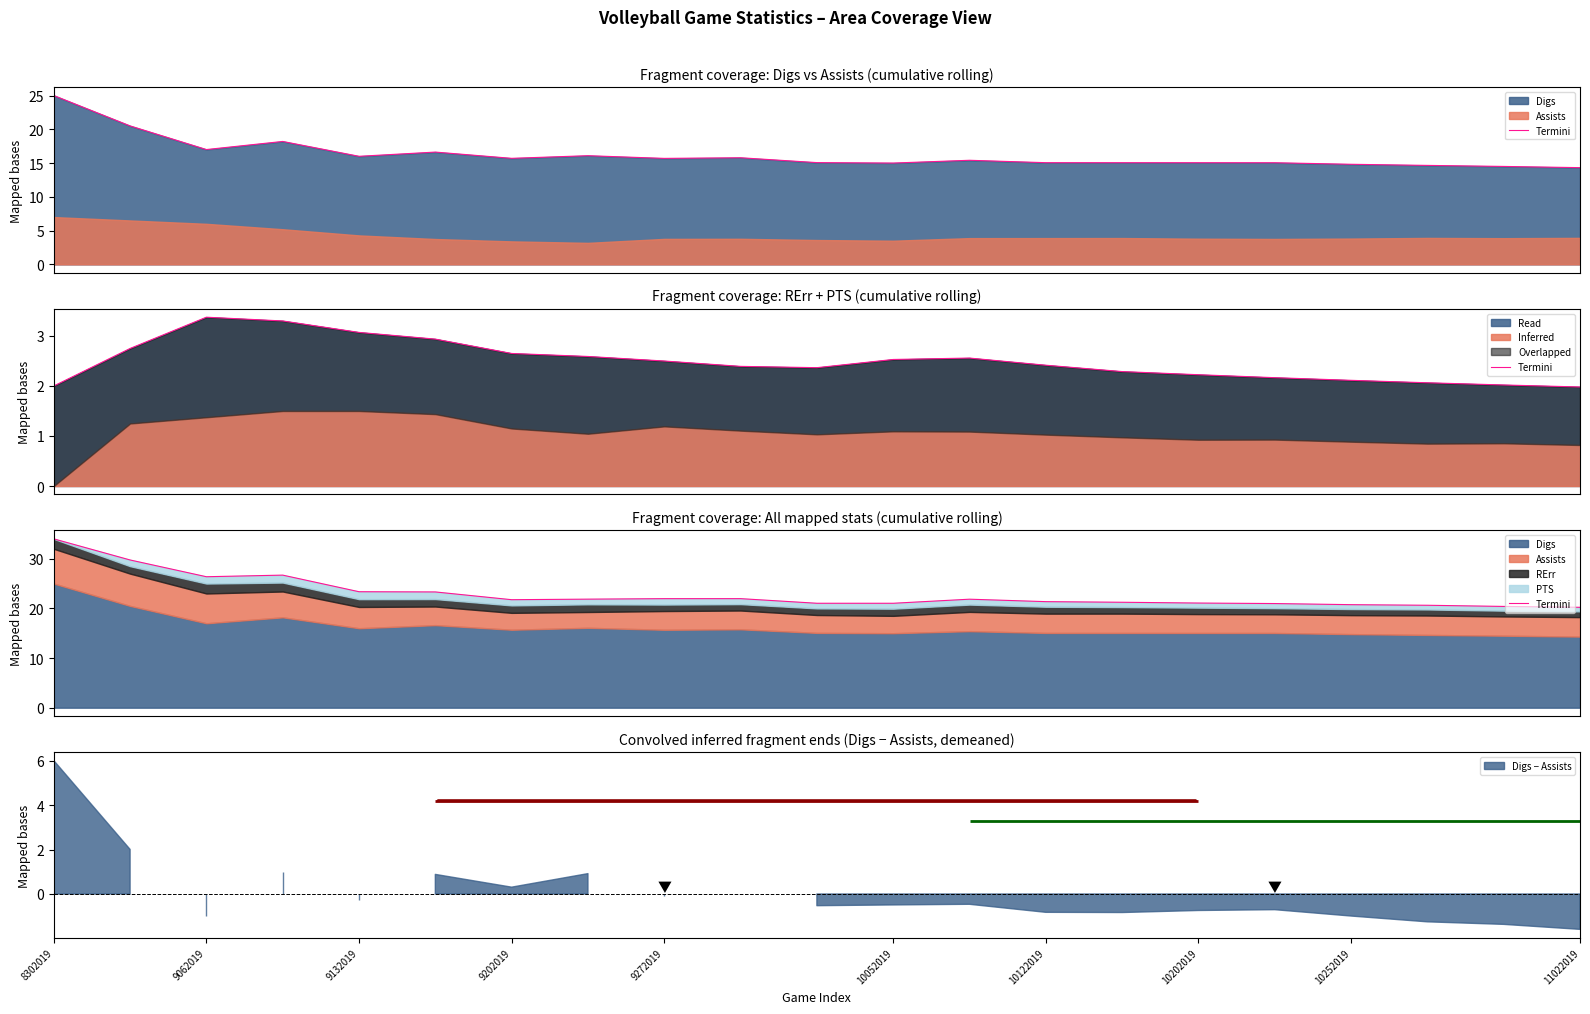

True or false: there are more than 2 points higher than both neighbors.

True